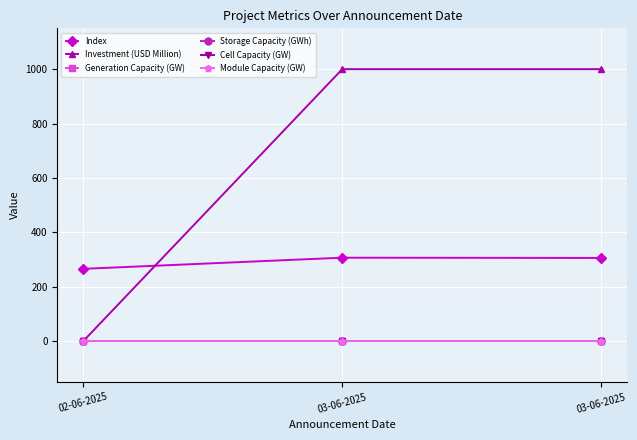

Which category has the lowest value in the Storage Capacity (GWh) series?

02-06-2025